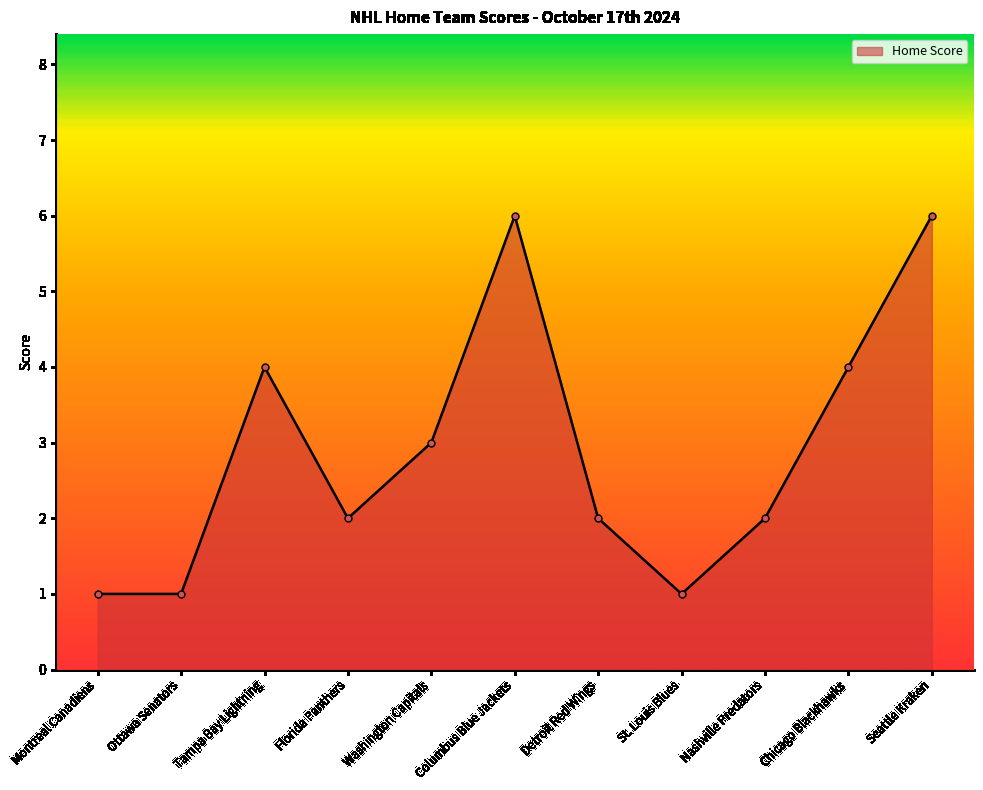

What is the greatest value displayed?

6